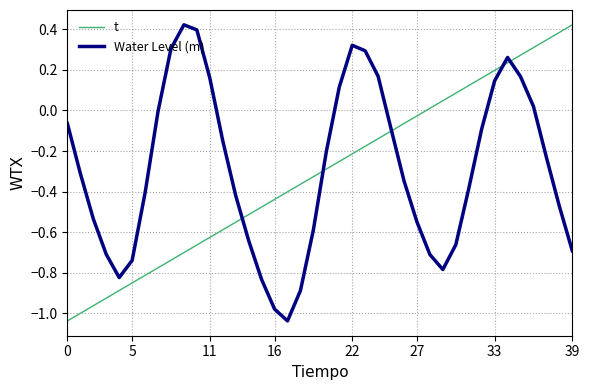

True or false: Water Level (m) has a value of -0.3 at 5.

False